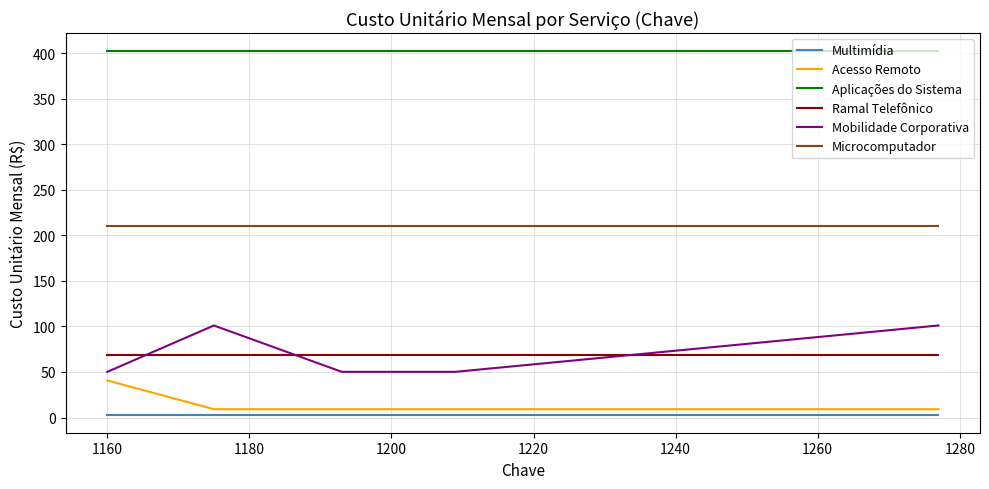

True or false: Multimídia and Ramal Telefônico intersect in this chart.

False